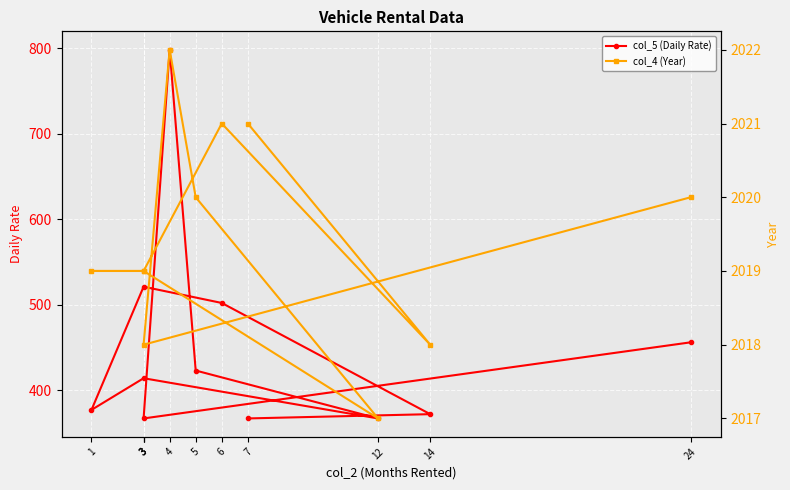

List the series in order of their peak value, highest first.

col_4 (Year), col_5 (Daily Rate)